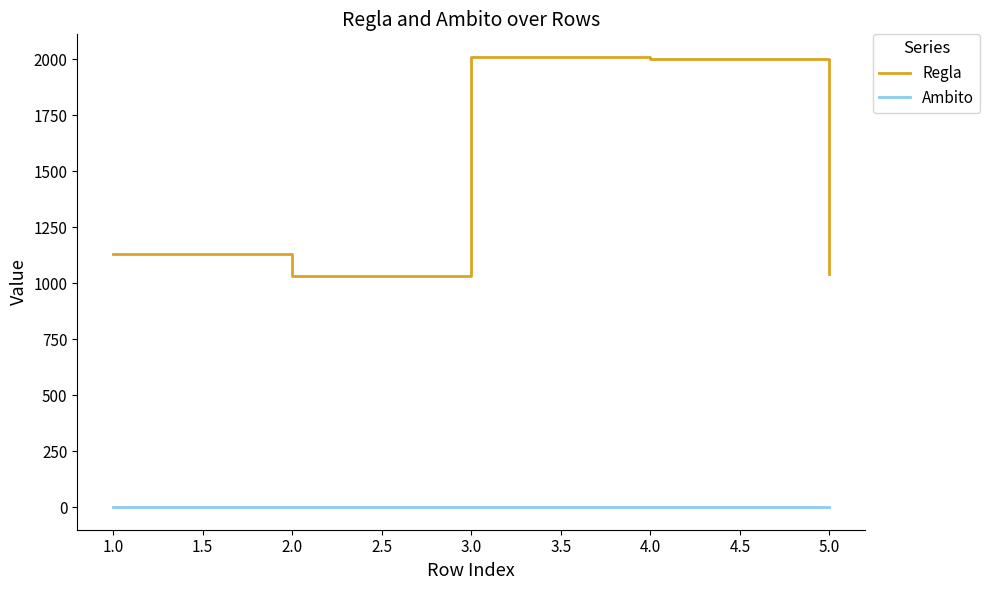

What position from the left is 2.0?

2